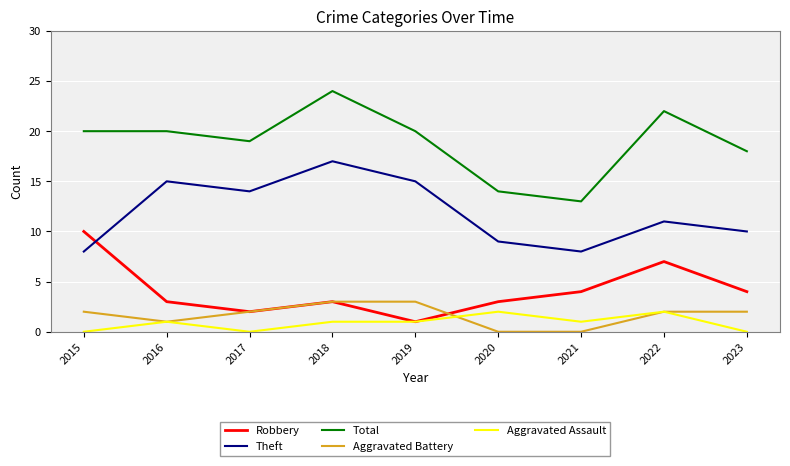

The Theft series shows 15 at 2019. True or false?

True